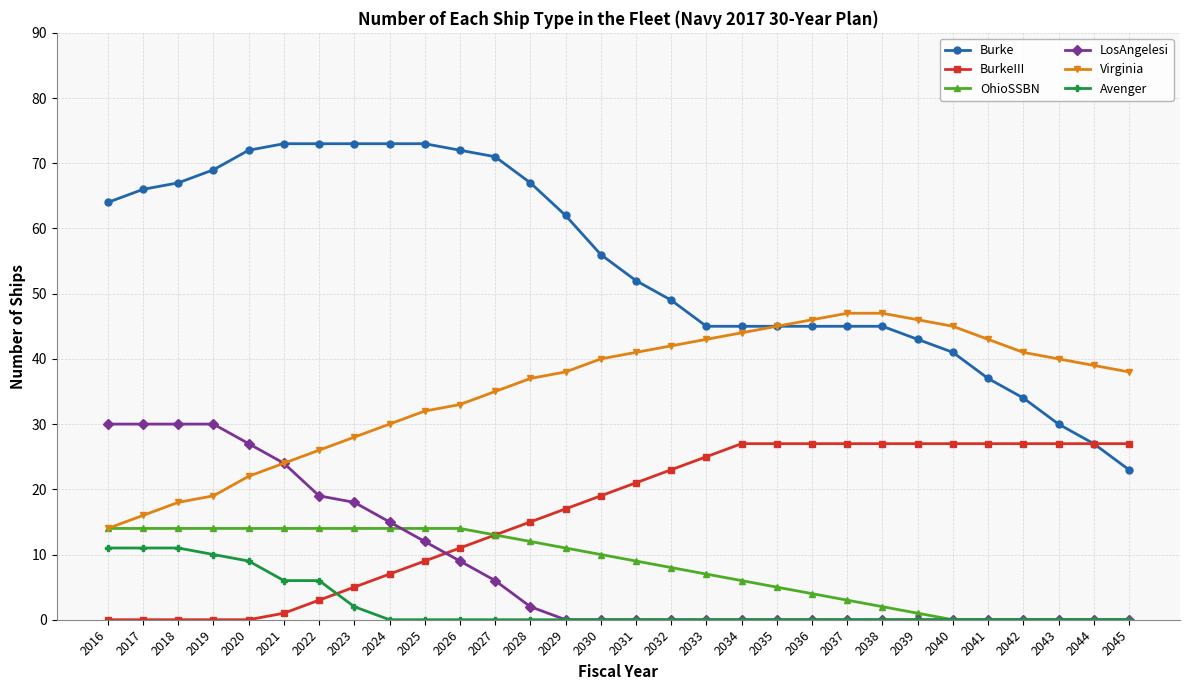

At which label does Virginia reach its minimum?

2016